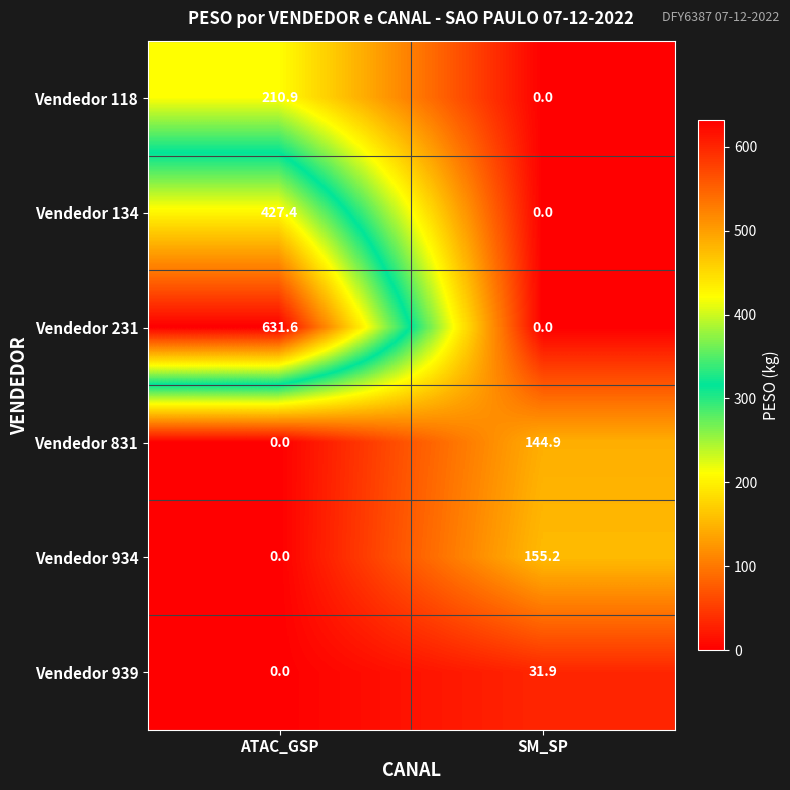

What is the total value across all series at ATAC_GSP?

1269.9